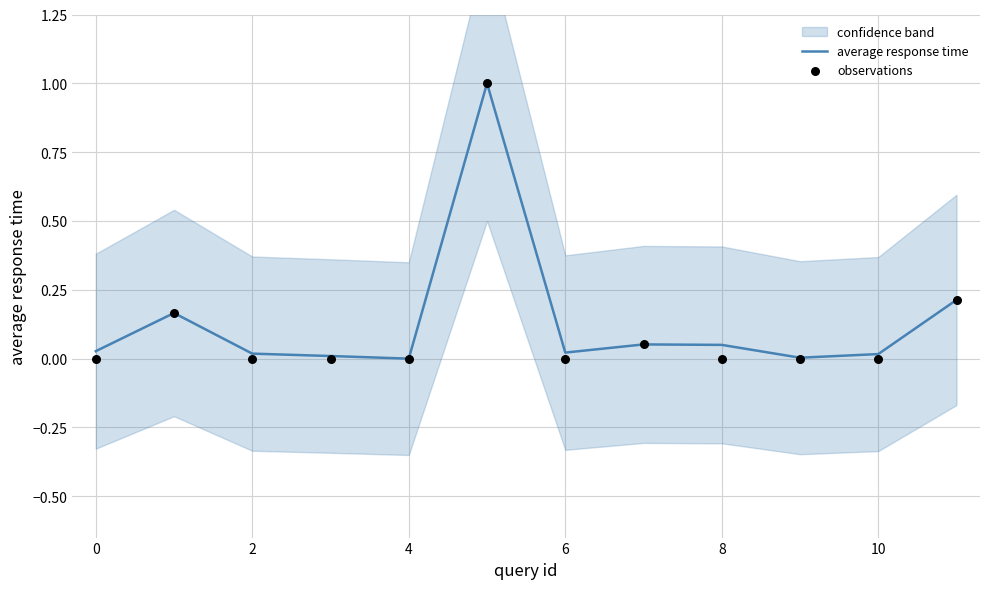

What is the highest value of the average response time series?

1.0